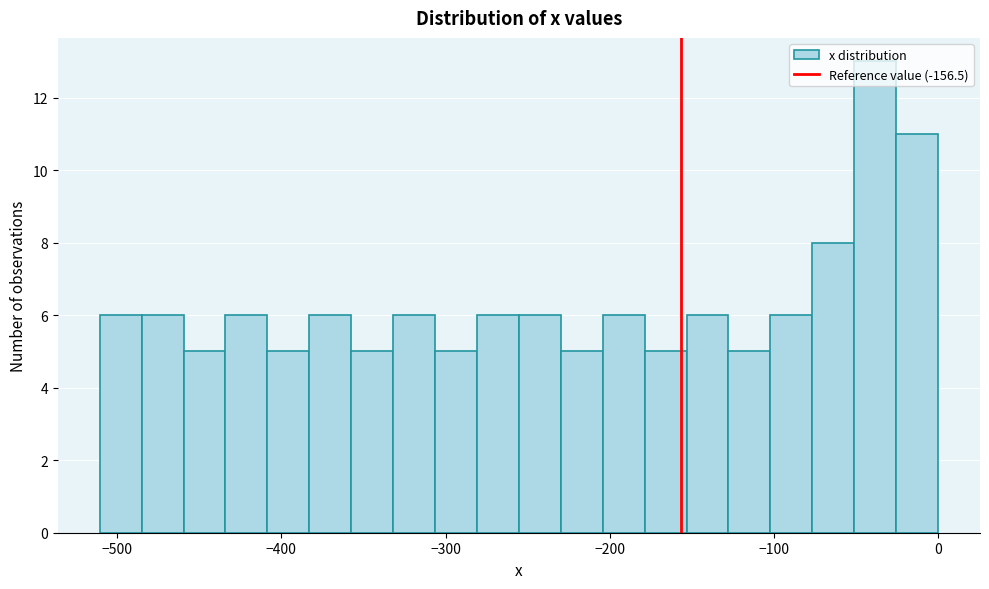

Read against the x-axis, roughly where is the centre of the tallest bar?

-40